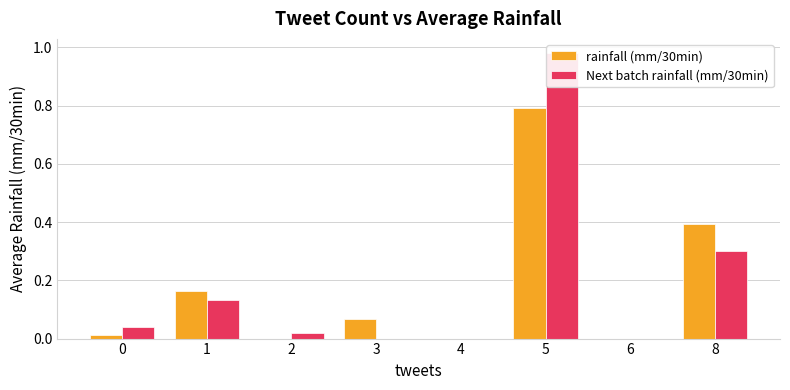

List the labels in order of rainfall (mm/30min) value, largest first.

5, 8, 1, 3, 0, 2, 4, 6